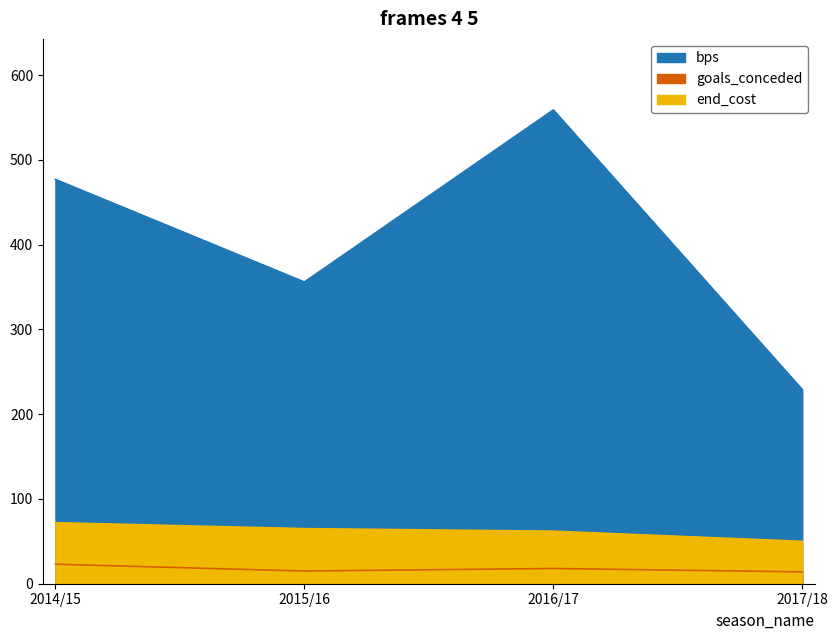

True or false: bps and goals_conceded cross at least once.

False